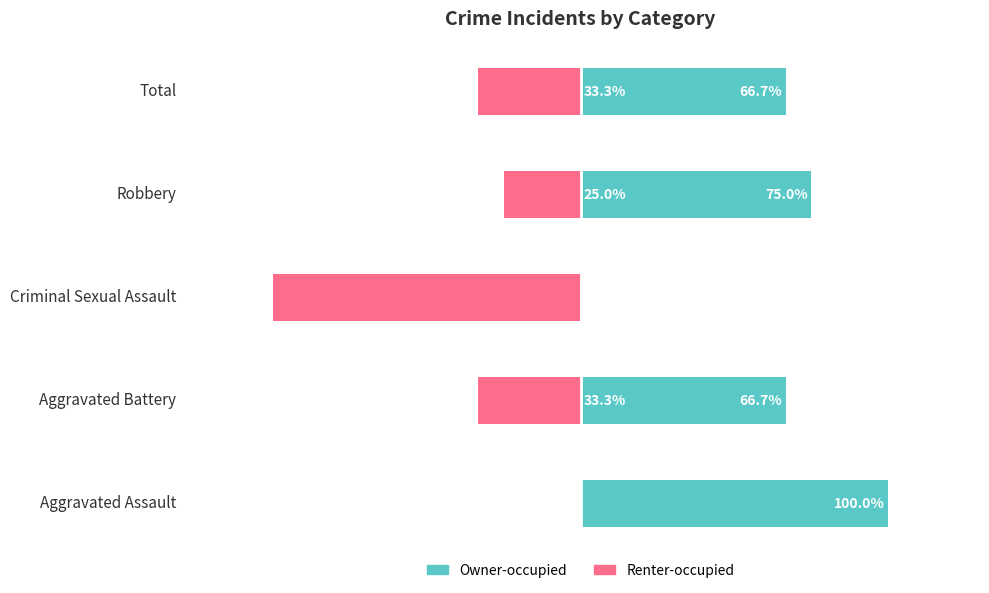

Reading left to right, extract all data points from this chart.

Owner-occupied: 100.0	66.7	0.0	75.0	66.7
Renter-occupied: 0.0	-33.3	-100.0	-25.0	-33.3